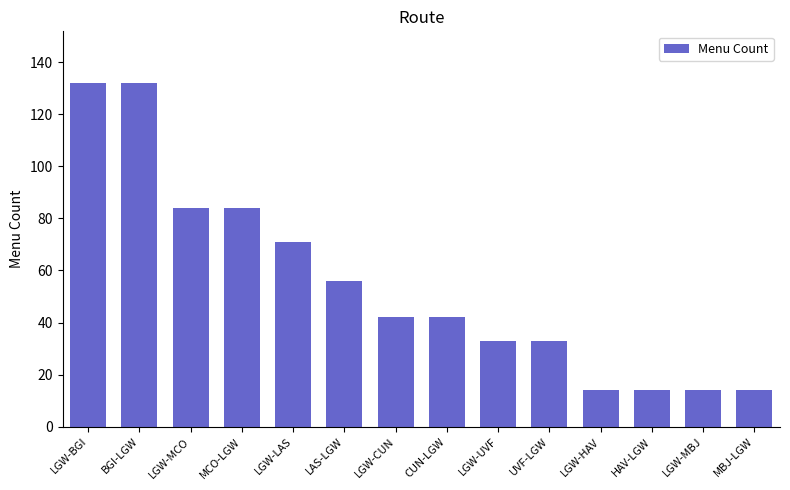

Does the chart contain stacked bars?

No